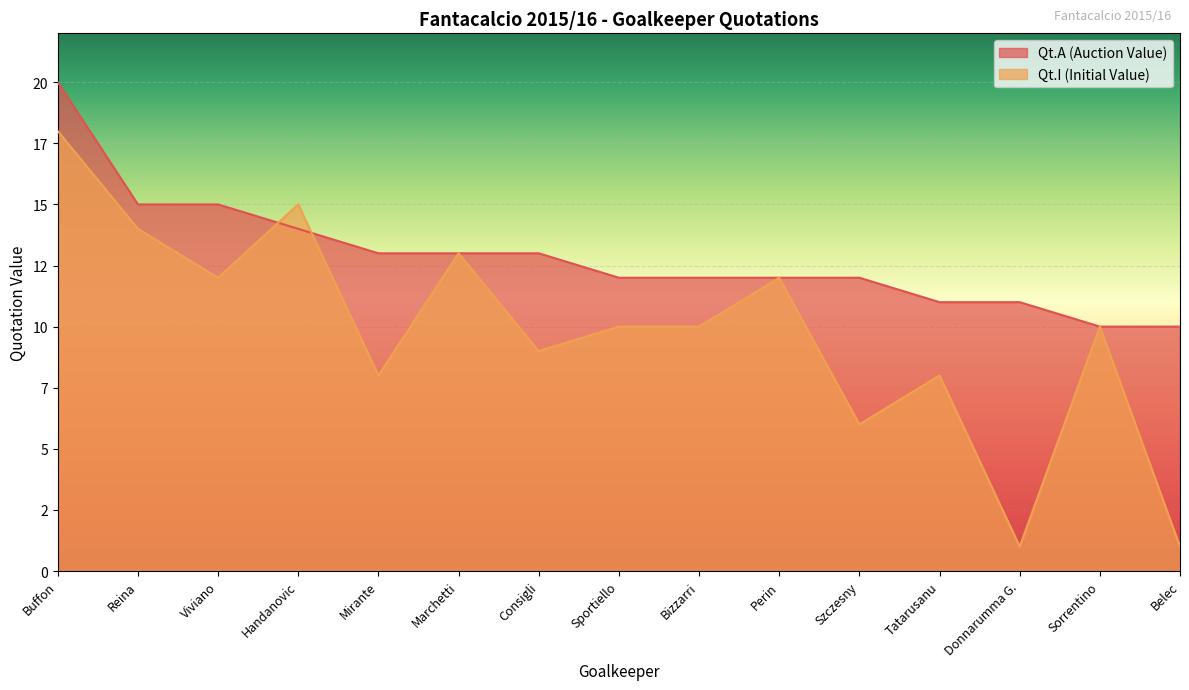

What are all the series names shown in the legend?

Qt.A (Auction Value), Qt.I (Initial Value)